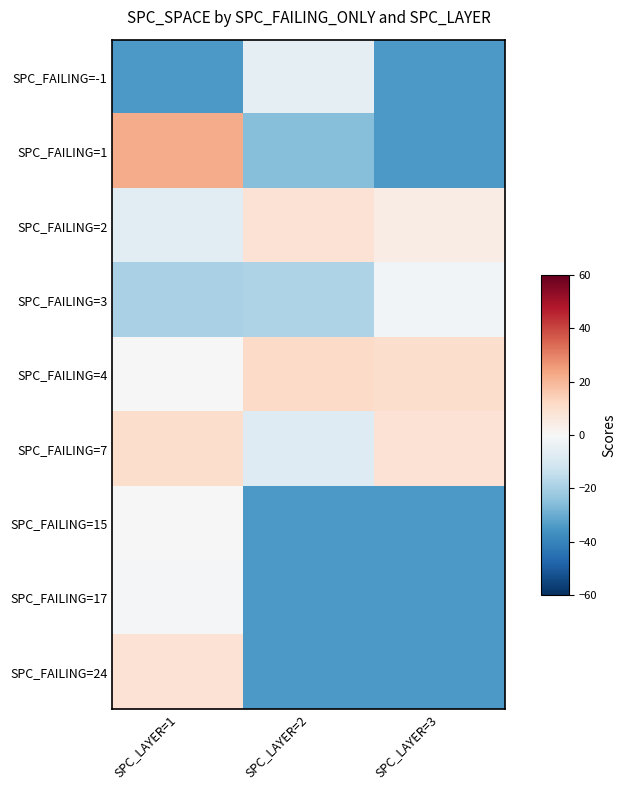

Reading left to right, list all the values displayed in this chart.

SPC_FAILING=-1: SPC_LAYER=1=-34.6	SPC_LAYER=2=-5.6	SPC_LAYER=3=-34.6
SPC_FAILING=1: SPC_LAYER=1=22.4	SPC_LAYER=2=-25.6	SPC_LAYER=3=-34.6
SPC_FAILING=2: SPC_LAYER=1=-6.6	SPC_LAYER=2=8.4	SPC_LAYER=3=4.4
SPC_FAILING=3: SPC_LAYER=1=-19.6	SPC_LAYER=2=-18.6	SPC_LAYER=3=-1.6
SPC_FAILING=4: SPC_LAYER=1=0.4	SPC_LAYER=2=11.4	SPC_LAYER=3=10.4
SPC_FAILING=7: SPC_LAYER=1=10.4	SPC_LAYER=2=-7.6	SPC_LAYER=3=8.4
SPC_FAILING=15: SPC_LAYER=1=0.4	SPC_LAYER=2=-34.6	SPC_LAYER=3=-34.6
SPC_FAILING=17: SPC_LAYER=1=-0.6	SPC_LAYER=2=-34.6	SPC_LAYER=3=-34.6
SPC_FAILING=24: SPC_LAYER=1=8.4	SPC_LAYER=2=-34.6	SPC_LAYER=3=-34.6